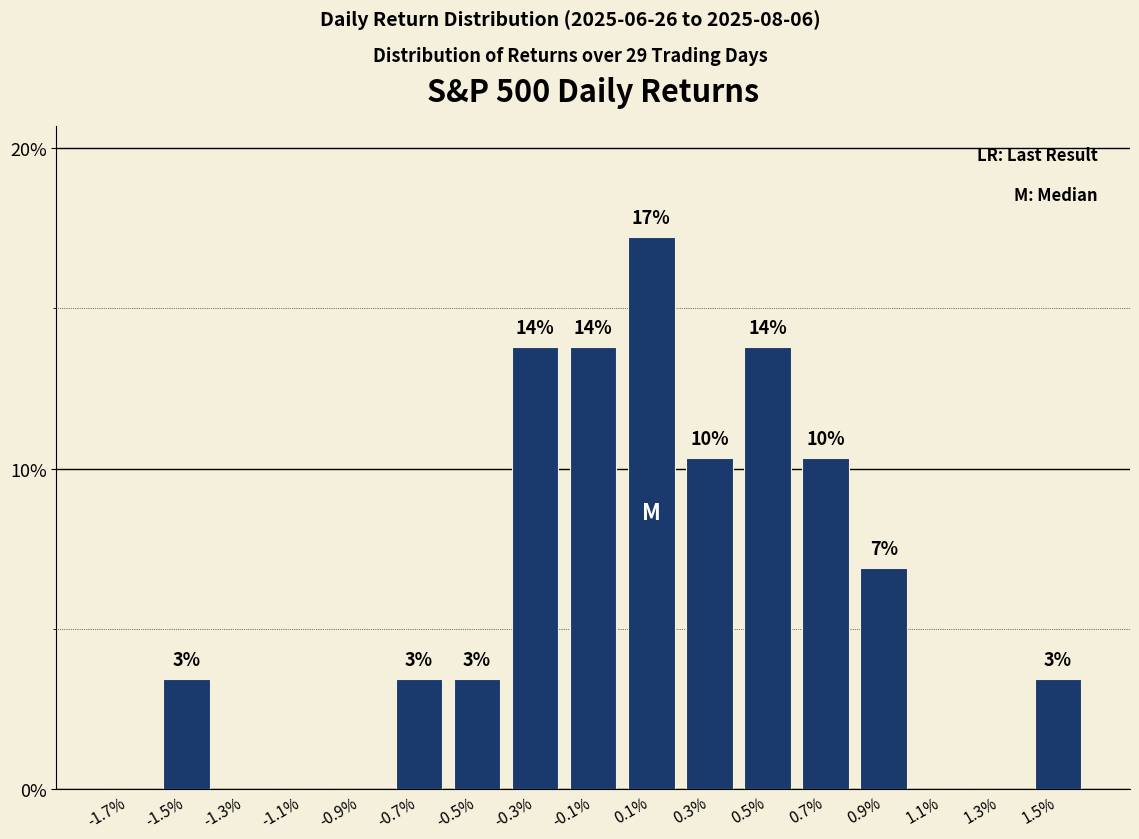

What position from the right is 0.1%?

8